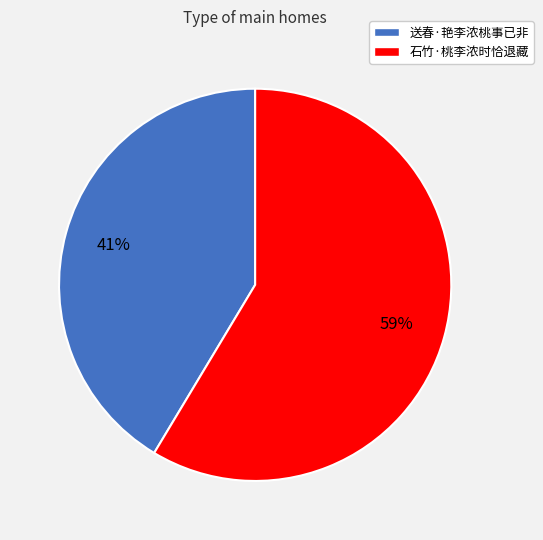

Between 送春·艳李浓桃事已非 and 石竹·桃李浓时恰退藏, which is larger?

石竹·桃李浓时恰退藏